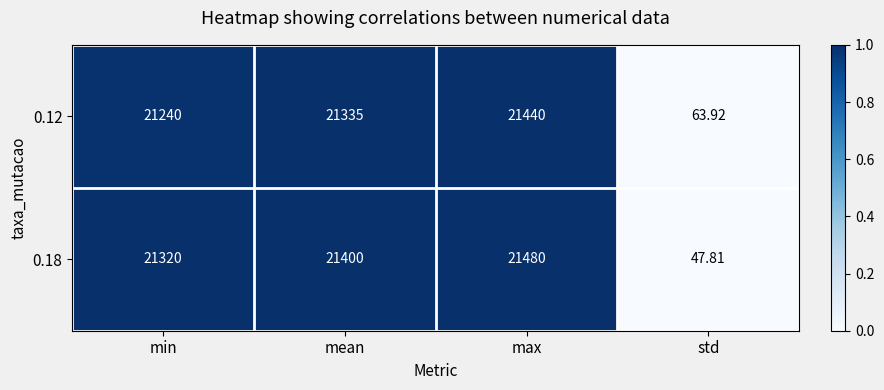

Which series has the largest range (max minus min)?

0.18